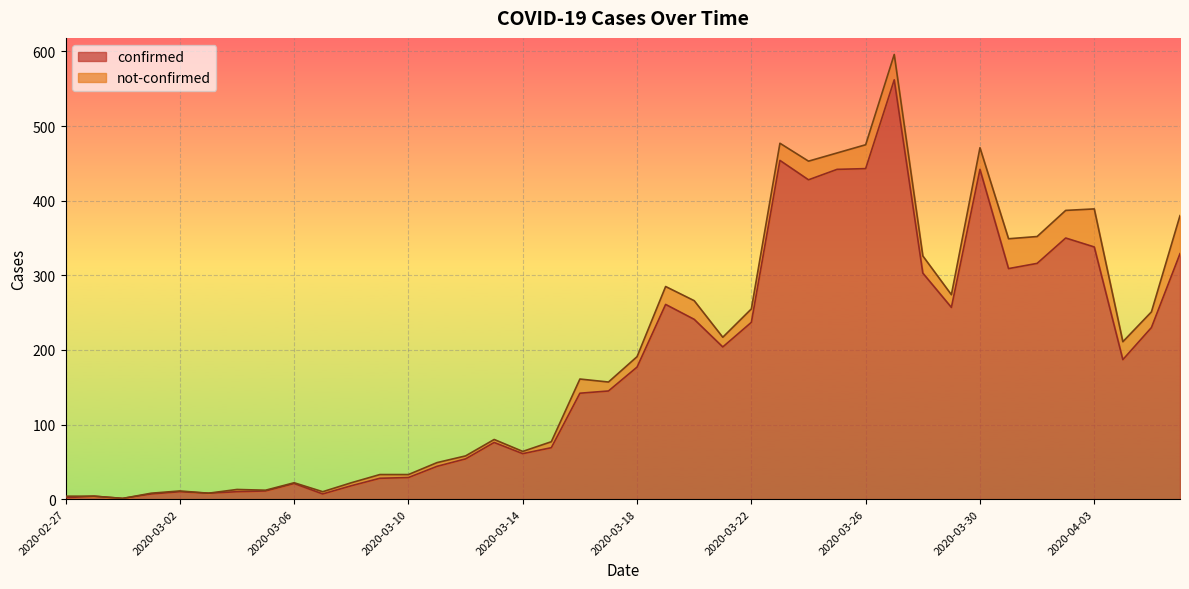

Approximately how many times larger is the value at 2020-03-25 compared to 2020-03-24?

1.0